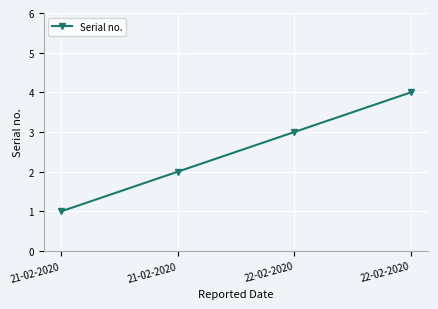

How many categories are shown in the chart?

4